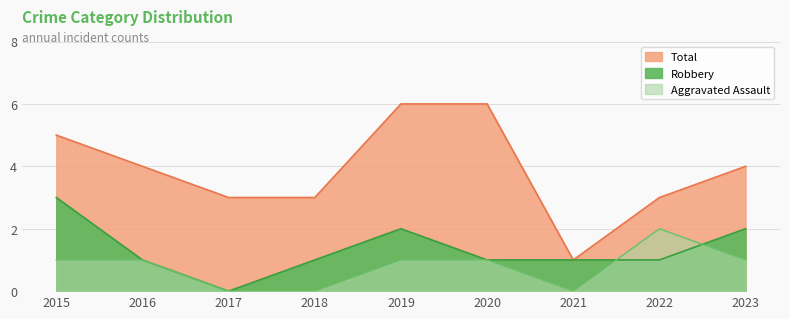

True or false: Aggravated Assault has more than 1 interior local peaks.

False